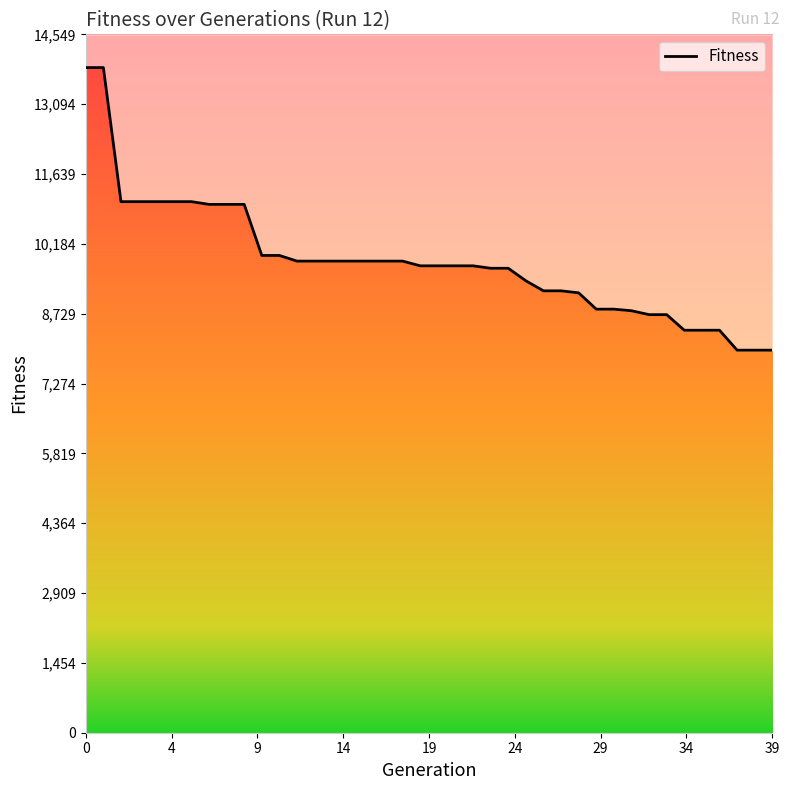

What is the ratio of the value at 38 to the value at 15?

0.8